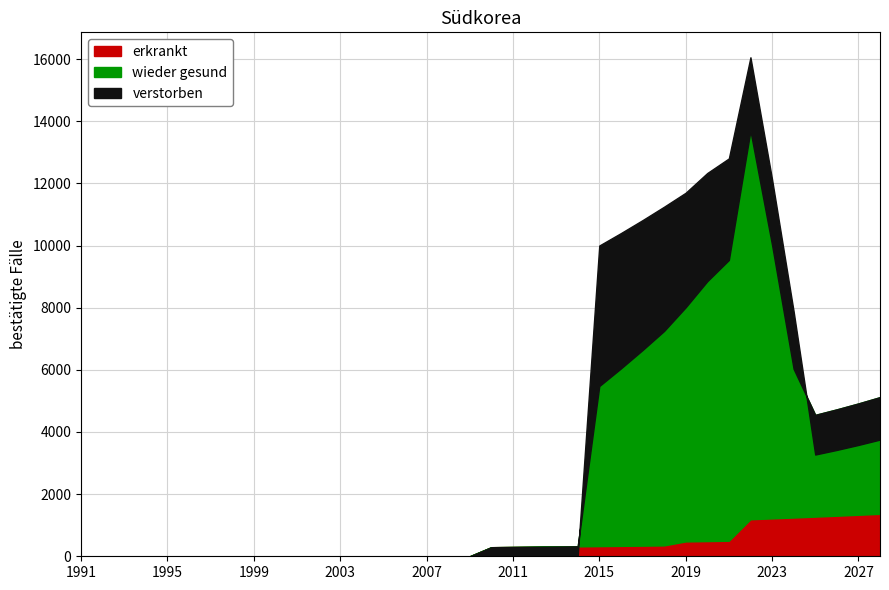

Does the chart have visible grid lines?

Yes